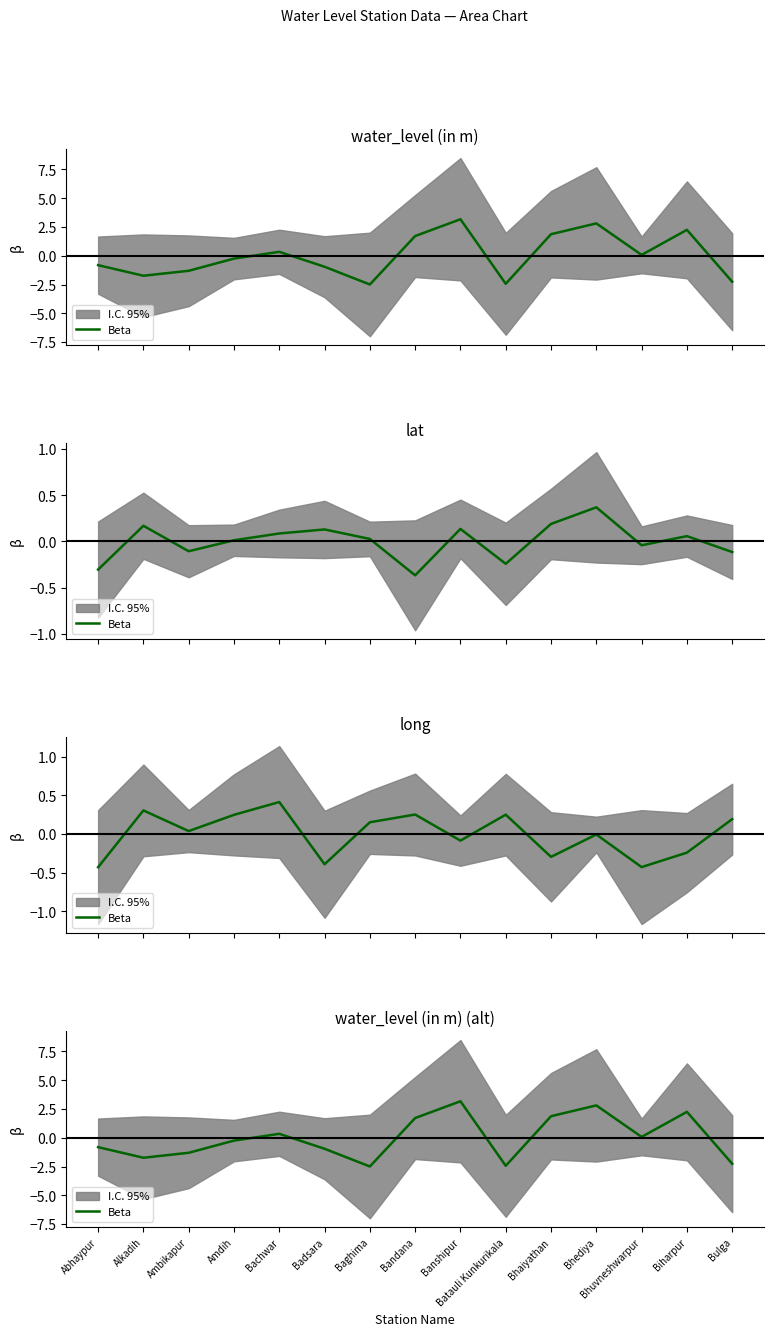

Does the chart have visible grid lines?

No